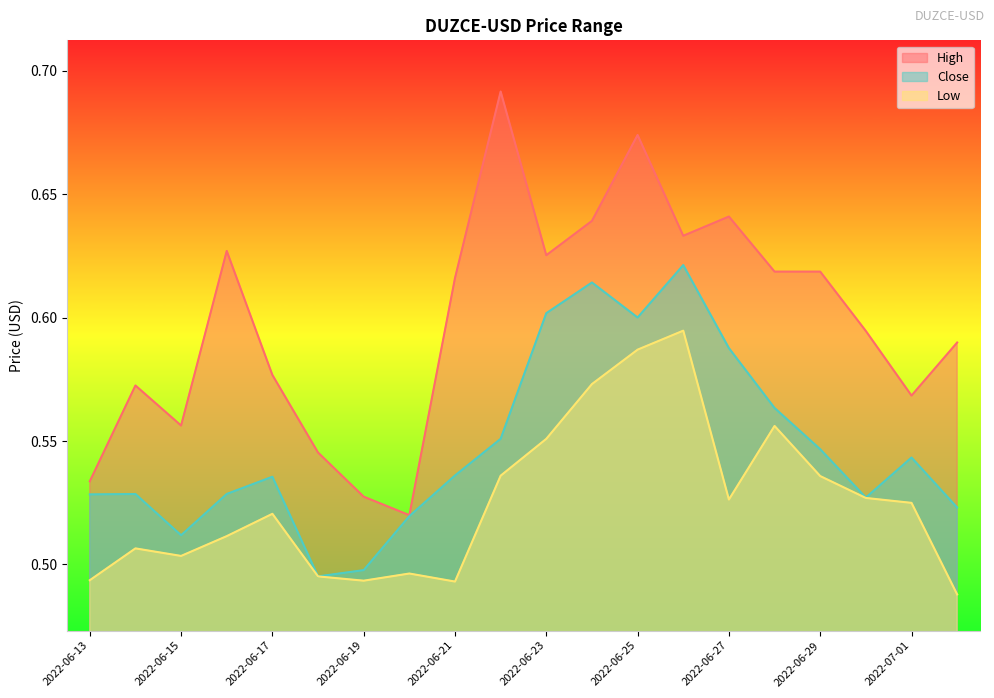

Reading left to right, list all the values displayed in this chart.

High: 0.5	0.6	0.6	0.6	0.6	0.5	0.5	0.5	0.6	0.7	0.6	0.6	0.7	0.6	0.6	0.6	0.6	0.6	0.6	0.6
Close: 0.5	0.5	0.5	0.5	0.5	0.5	0.5	0.5	0.5	0.6	0.6	0.6	0.6	0.6	0.6	0.6	0.5	0.5	0.5	0.5
Low: 0.5	0.5	0.5	0.5	0.5	0.5	0.5	0.5	0.5	0.5	0.6	0.6	0.6	0.6	0.5	0.6	0.5	0.5	0.5	0.5